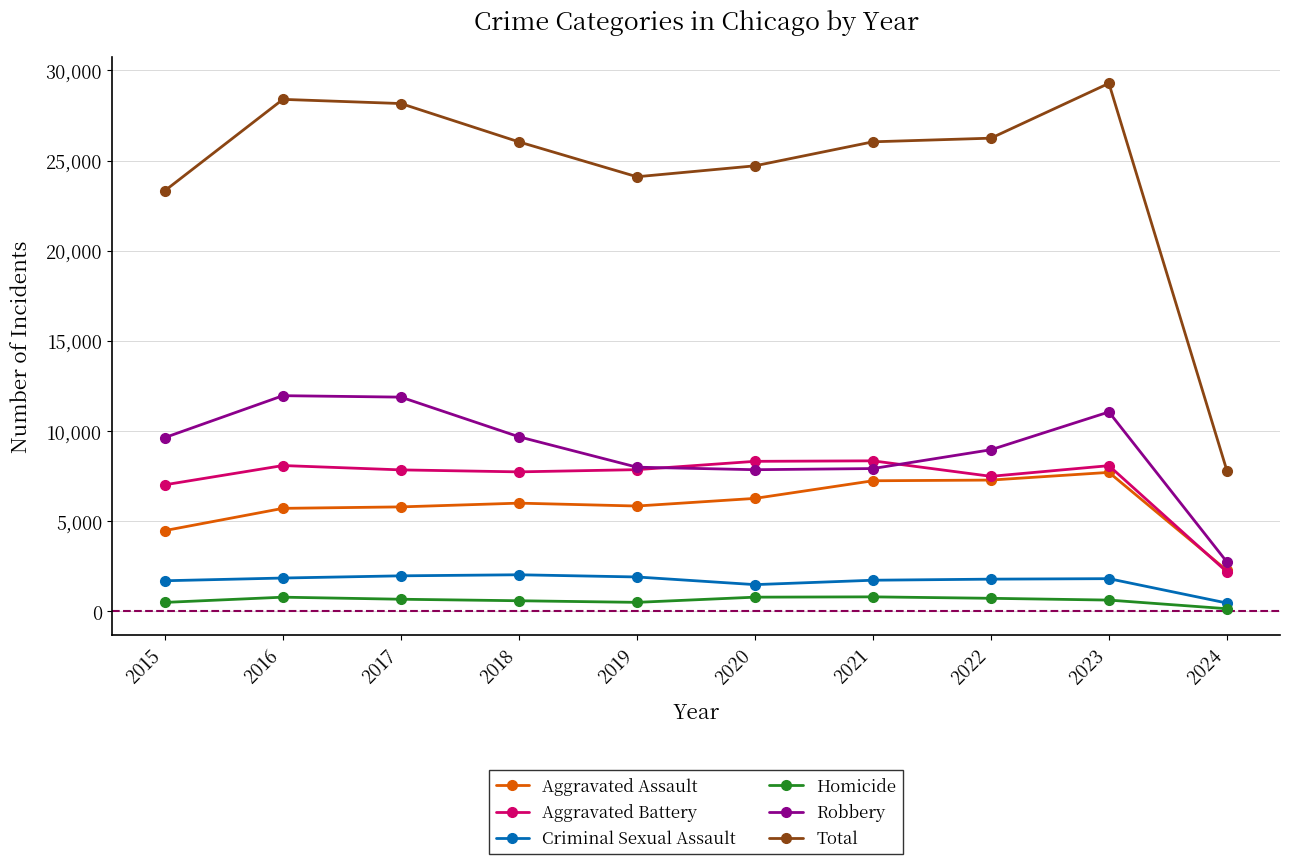

What are all the series names shown in the legend?

Aggravated Assault, Aggravated Battery, Criminal Sexual Assault, Homicide, Robbery, Total